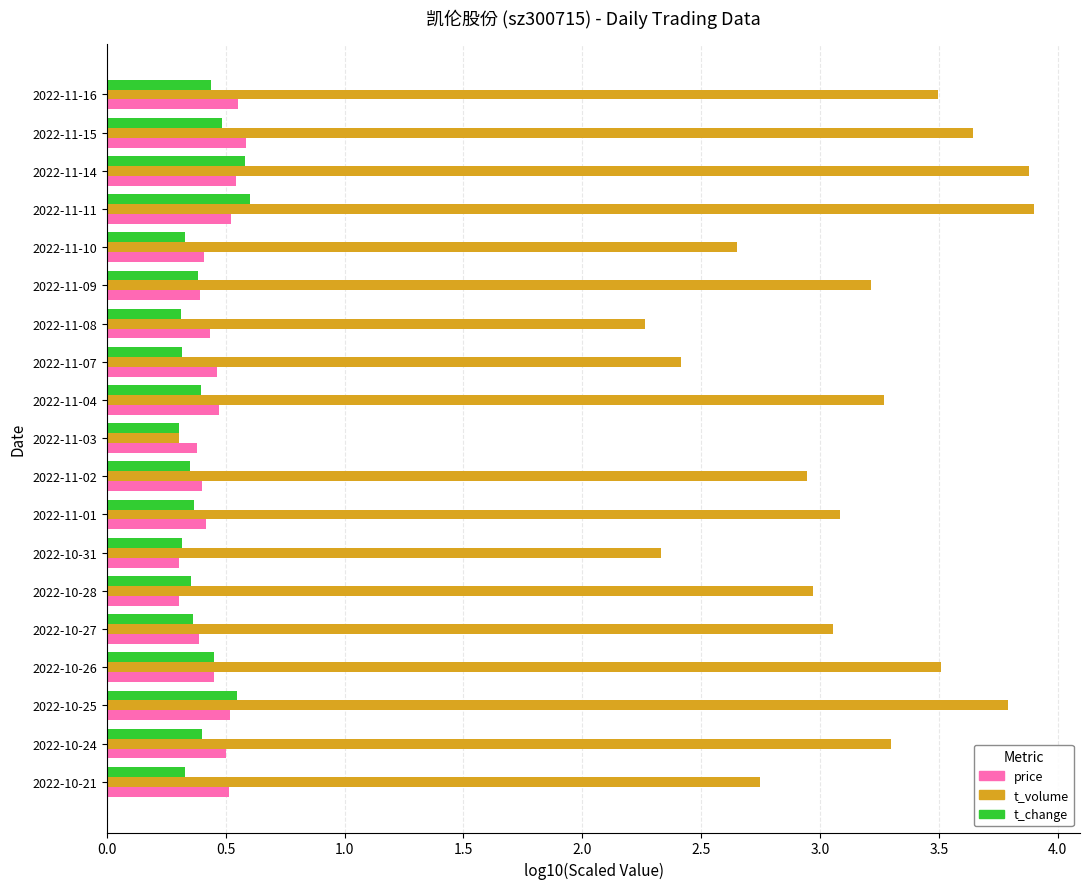

Which series has the widest spread of values?

t_volume